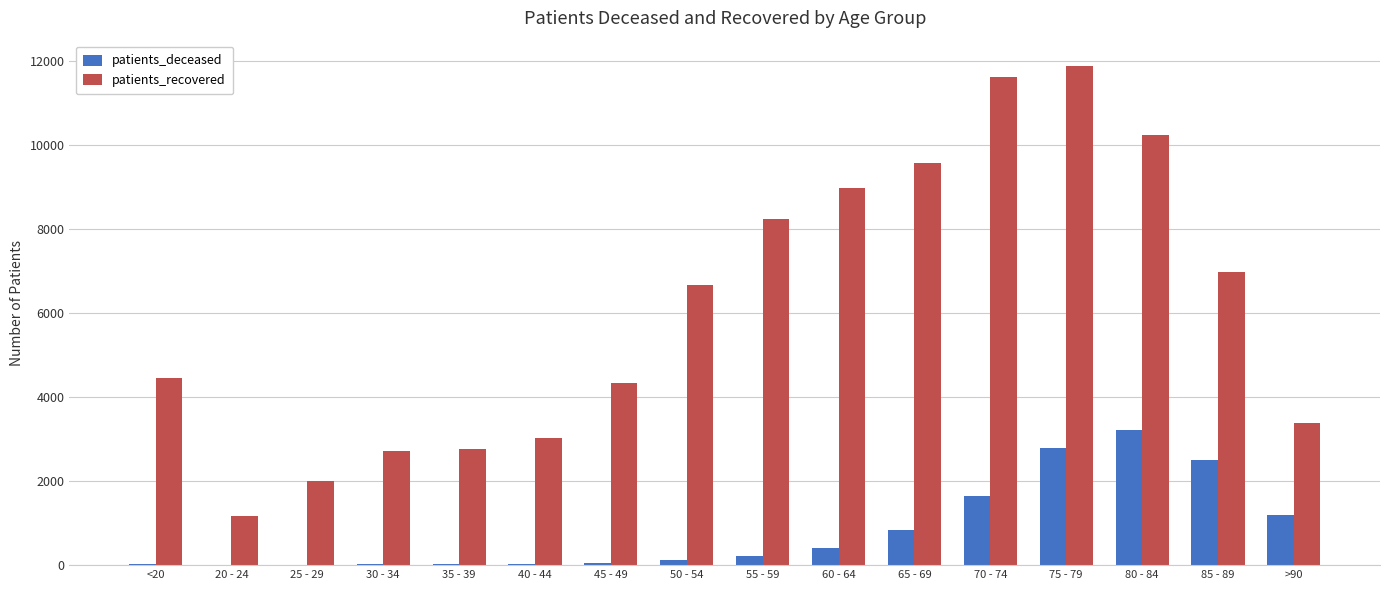

Which category has the highest value in the patients_recovered series?

75 - 79